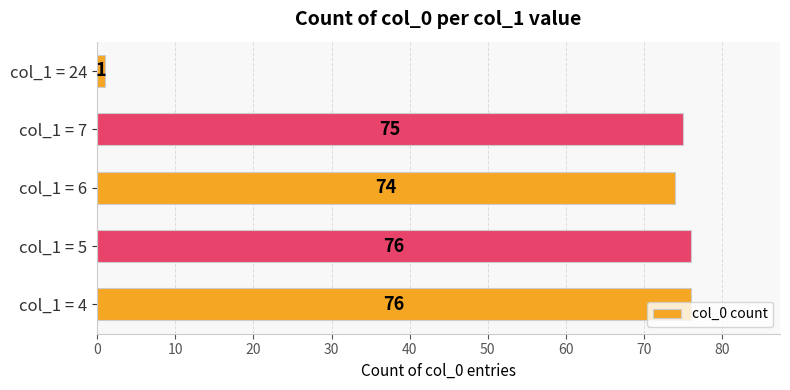

Where is the data nearest to the value 38?

col_1 = 6